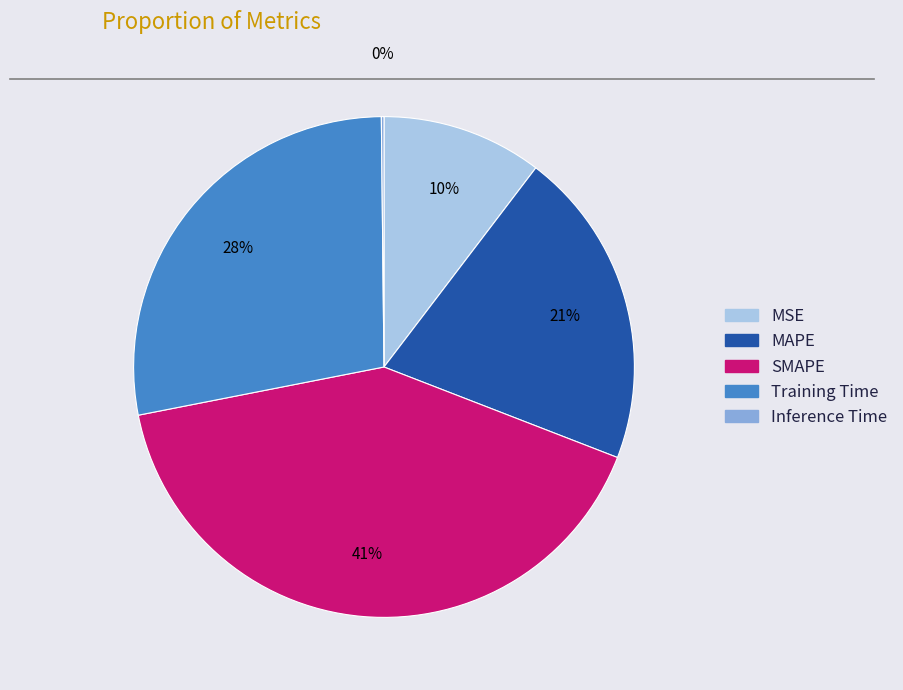

The SMAPE slice represents 41% of the pie. True or false?

True